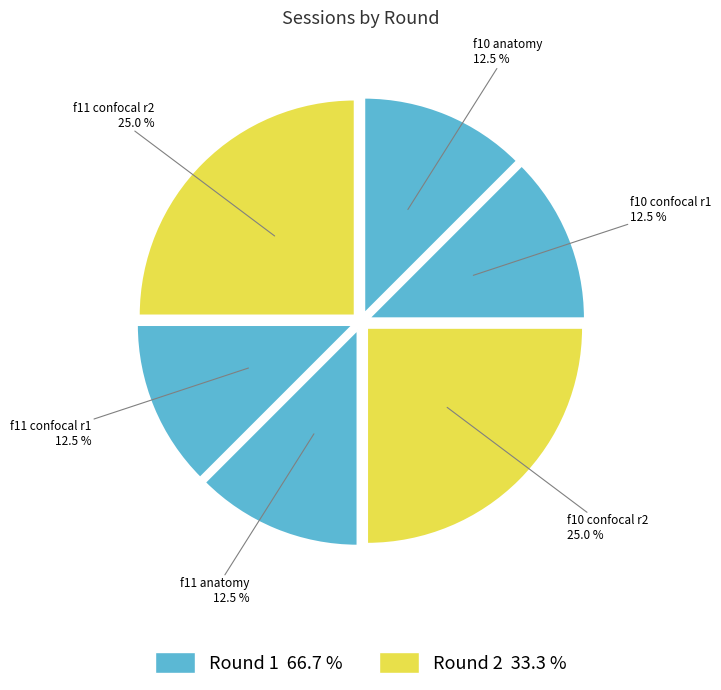

How many segments does this pie chart have?

6